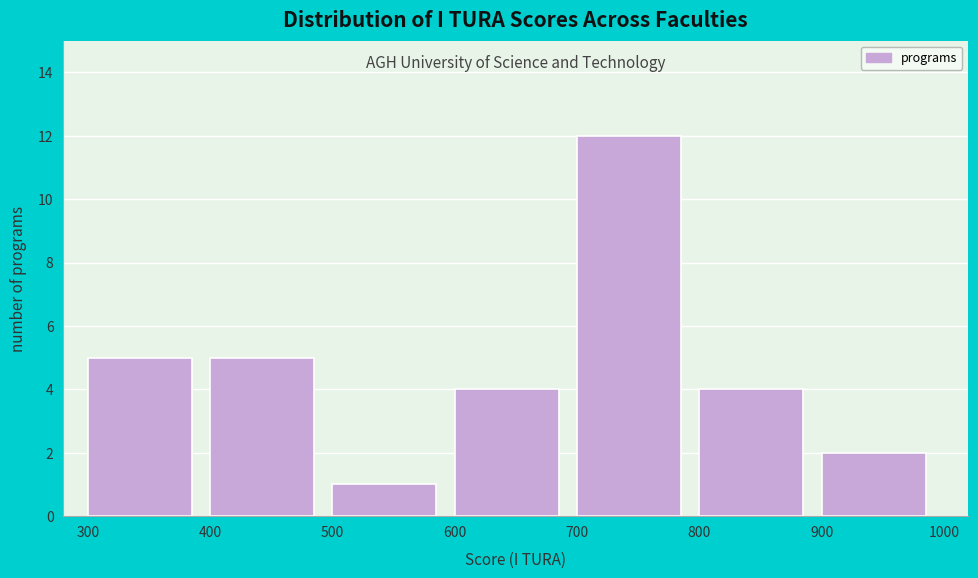

How tall is the bar that spans 600 to 700 on the x-axis? The values are not printed on the chart, so give them approximately, as read against the axis.

4